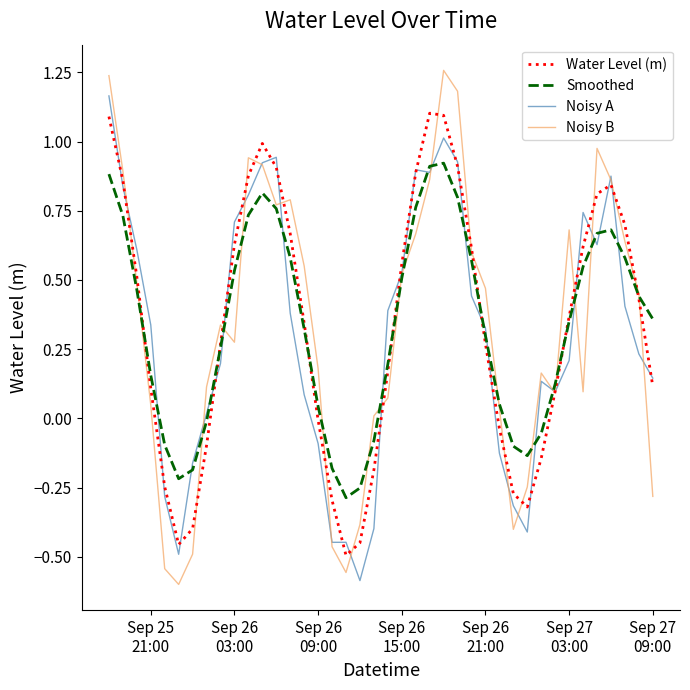

How many values in the Noisy A series exceed 0?

29